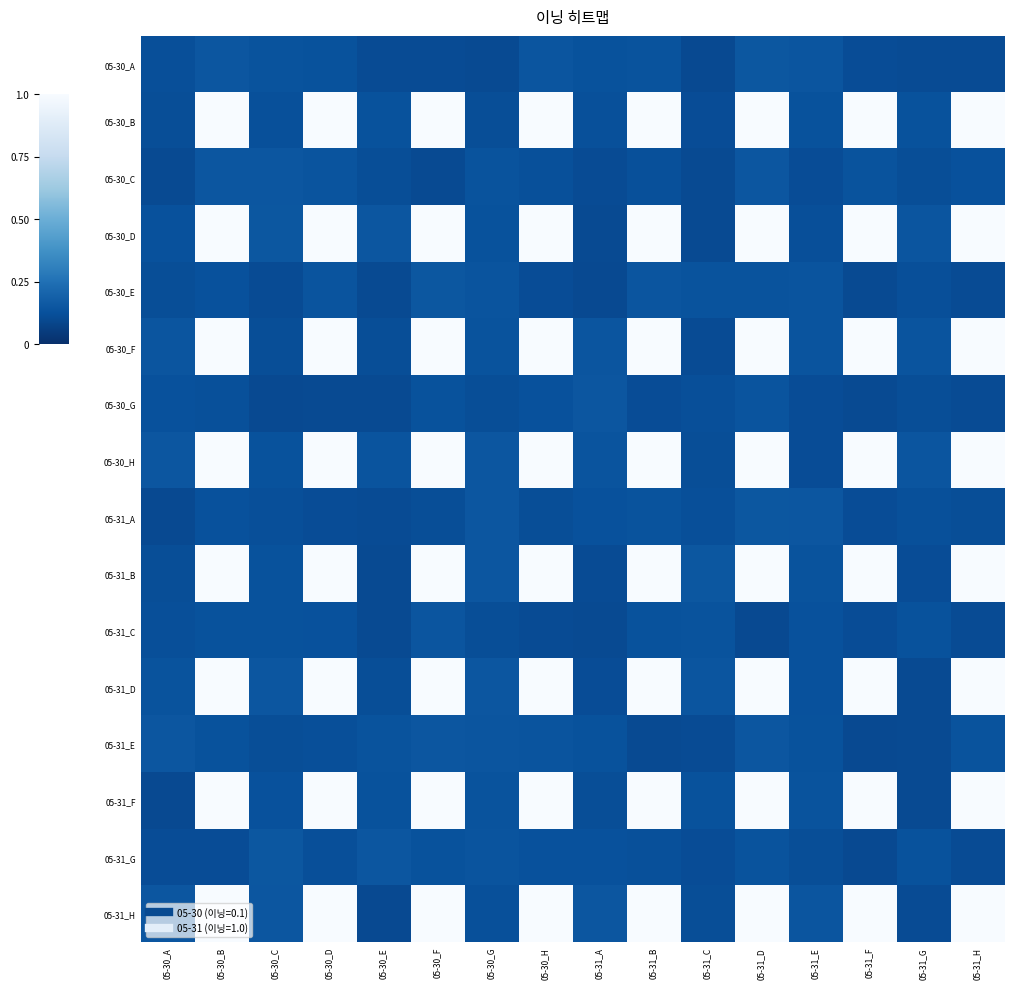

What is the total value across all series at 05-31_F?

8.9